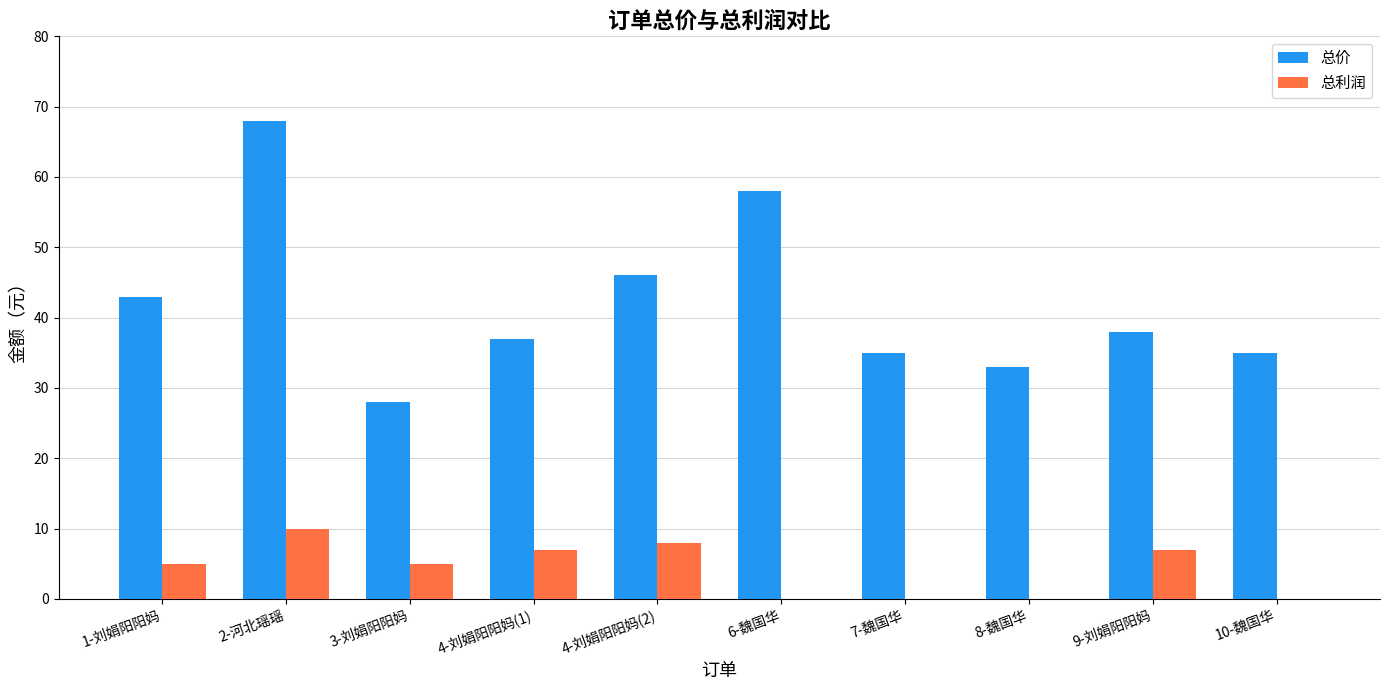

The 总利润 series shows 8 at 3-刘娟阳阳妈. True or false?

False